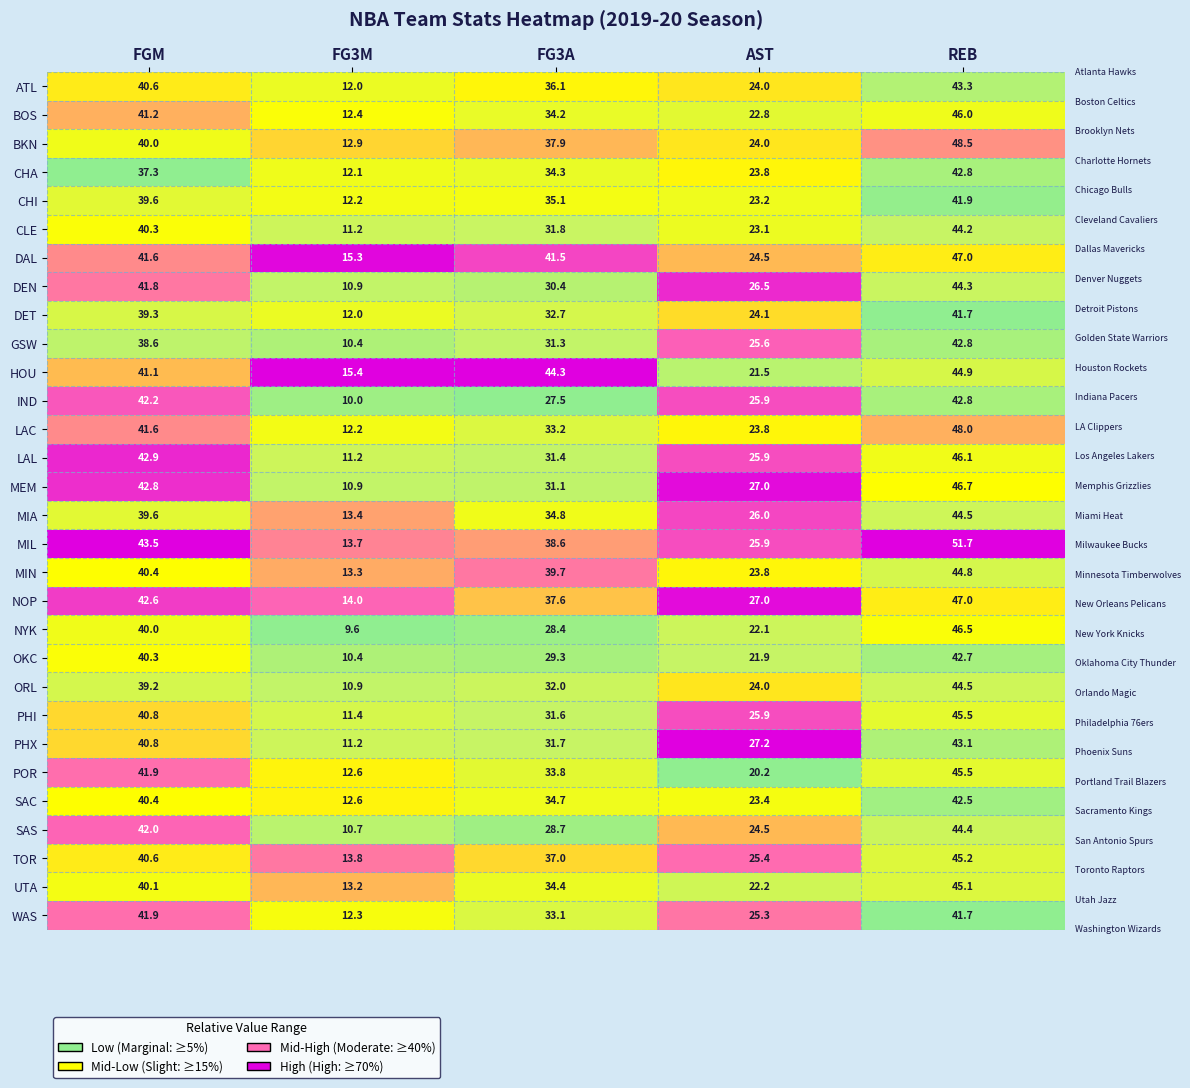

Which series has the widest spread of values?

MIL